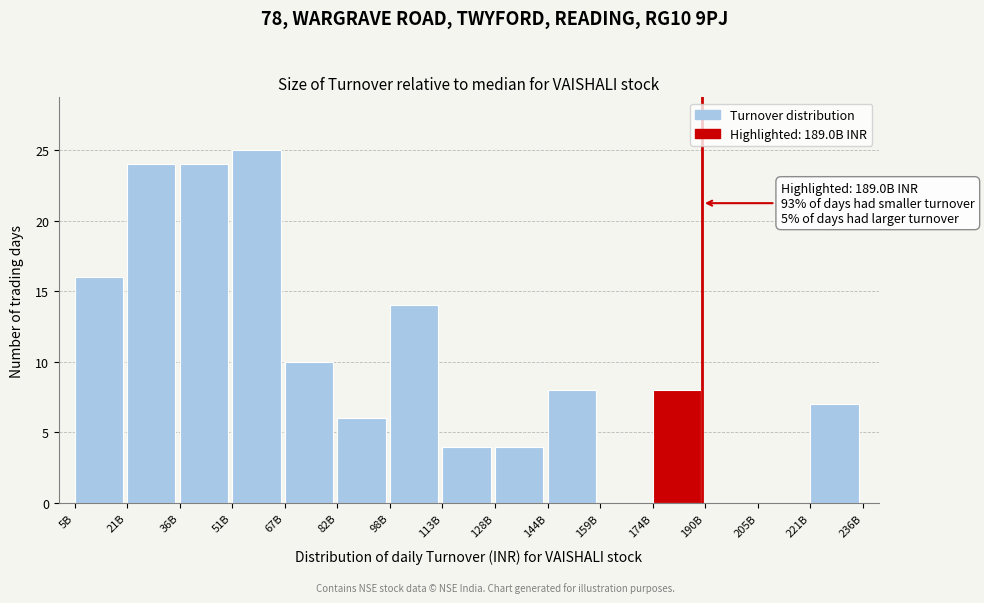

Reading left to right, extract all data points from this chart.

5B=16	21B=24	36B=24	51B=25	67B=10	82B=6	98B=14	113B=4	128B=4	144B=8	159B=0	174B=8	190B=0	205B=0	221B=7